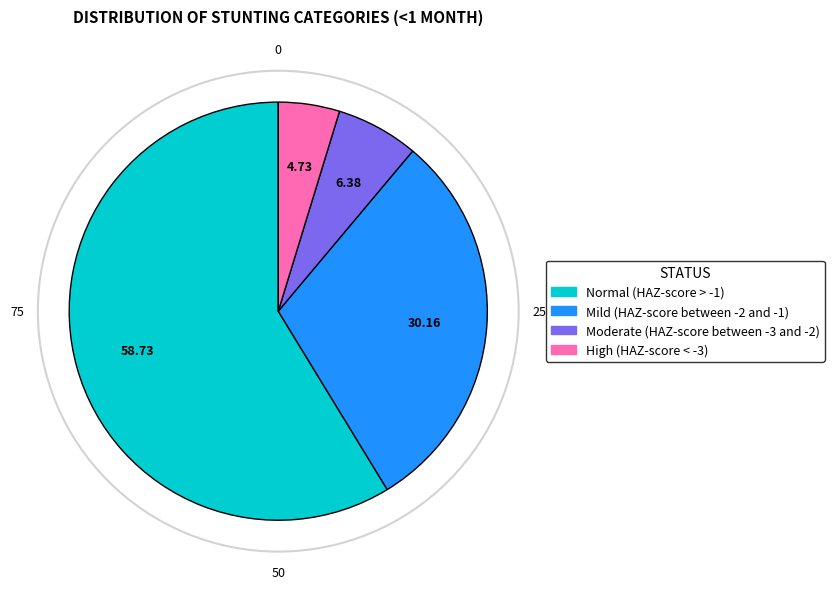

The High (HAZ-score < -3) slice represents 12% of the pie. True or false?

False